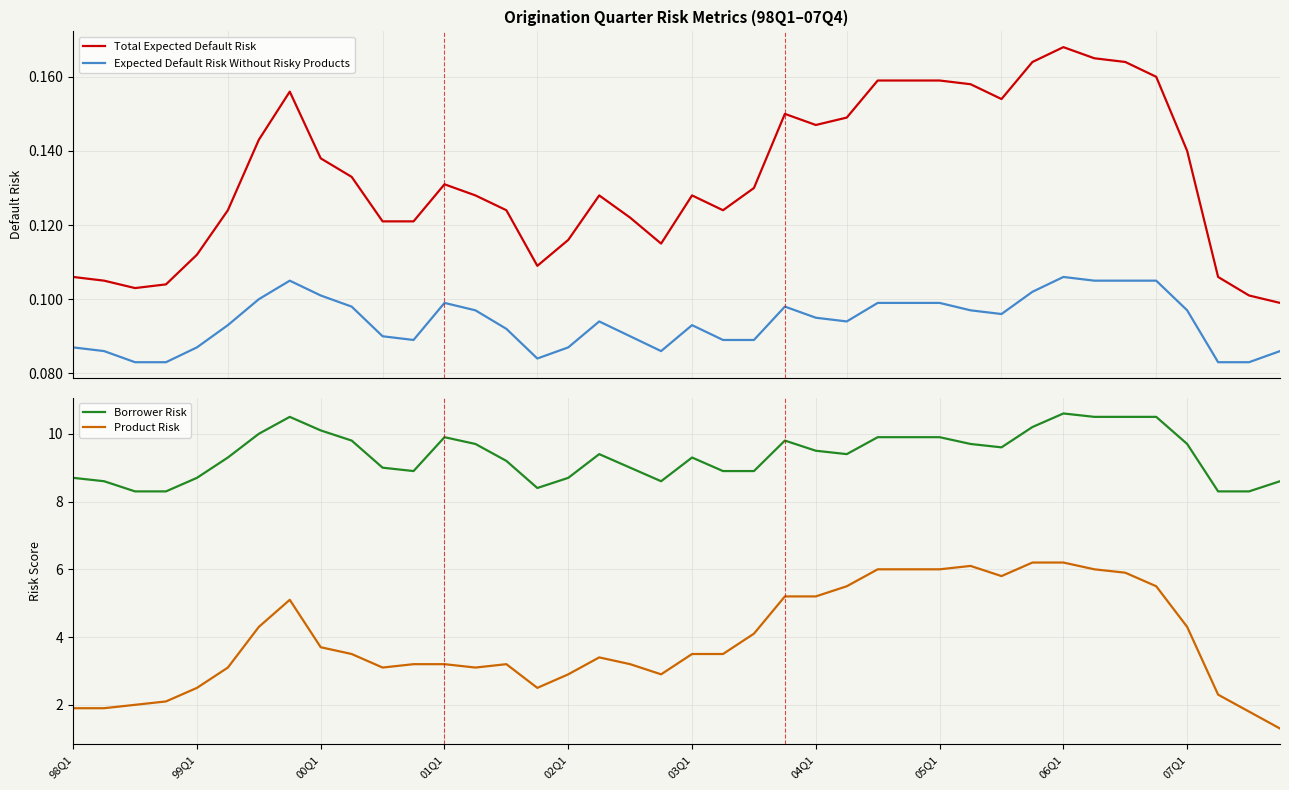

Is this an area chart (filled region under the line)?

No